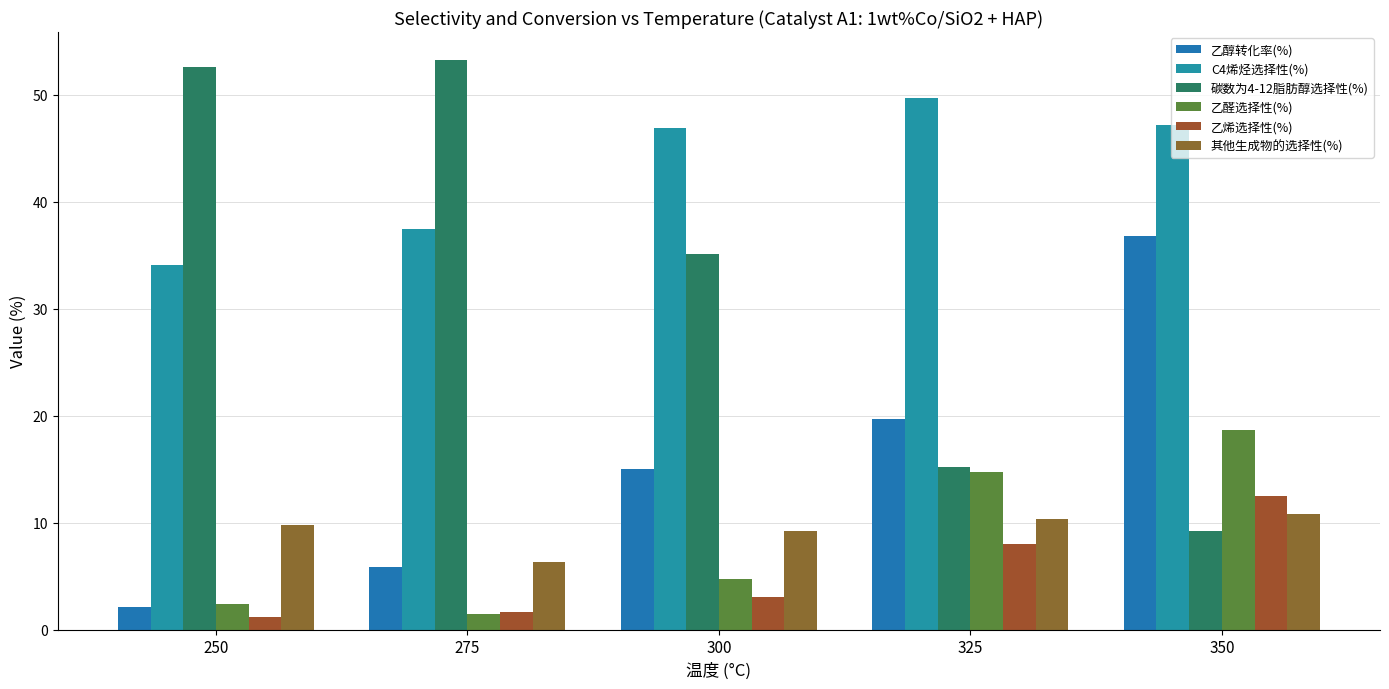

What is the difference between the maximum and minimum values in the 乙醇转化率(%) series?

34.7